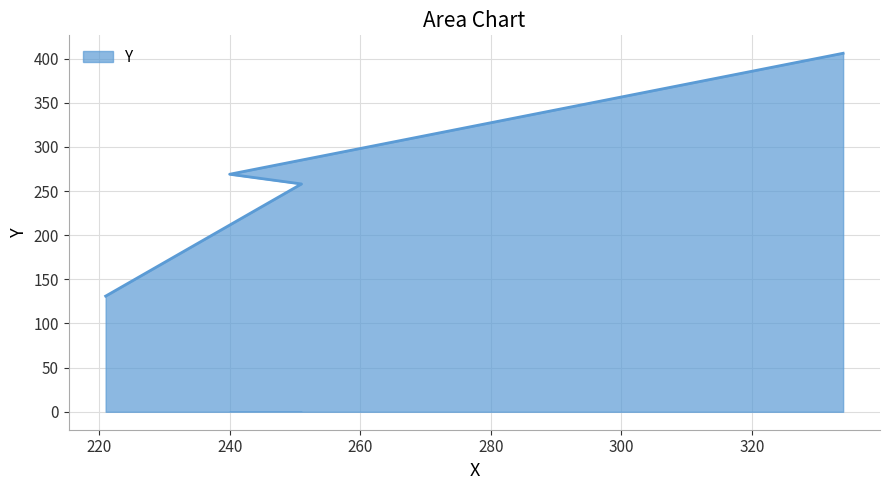

Does the chart have visible grid lines?

Yes